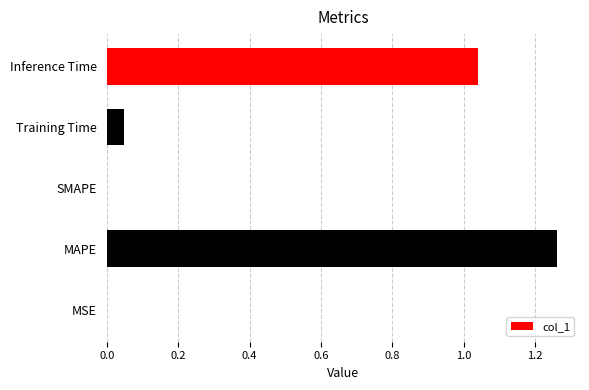

What is the sum of all values?

2.3